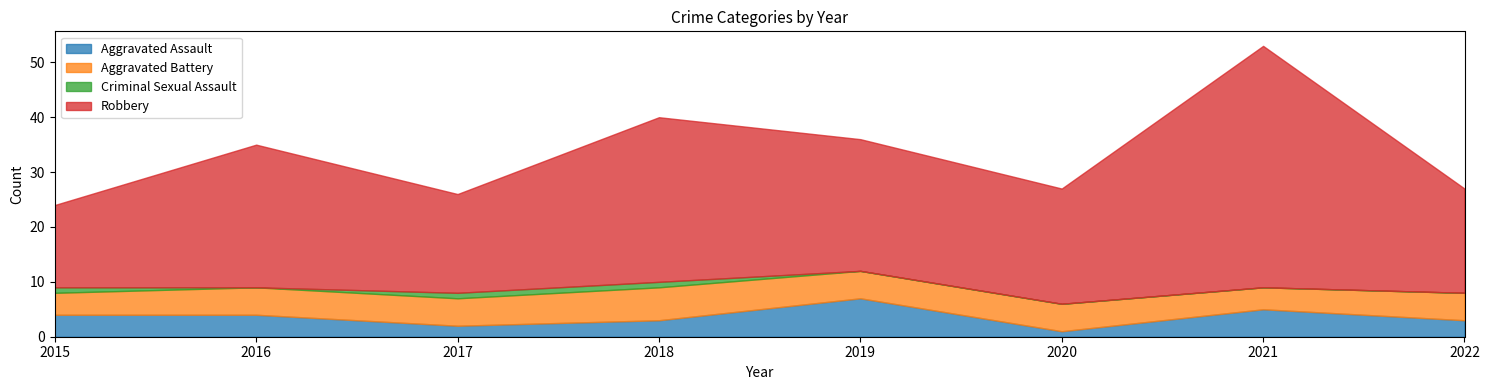

Count the Aggravated Assault values in the range 3 to 5.

5